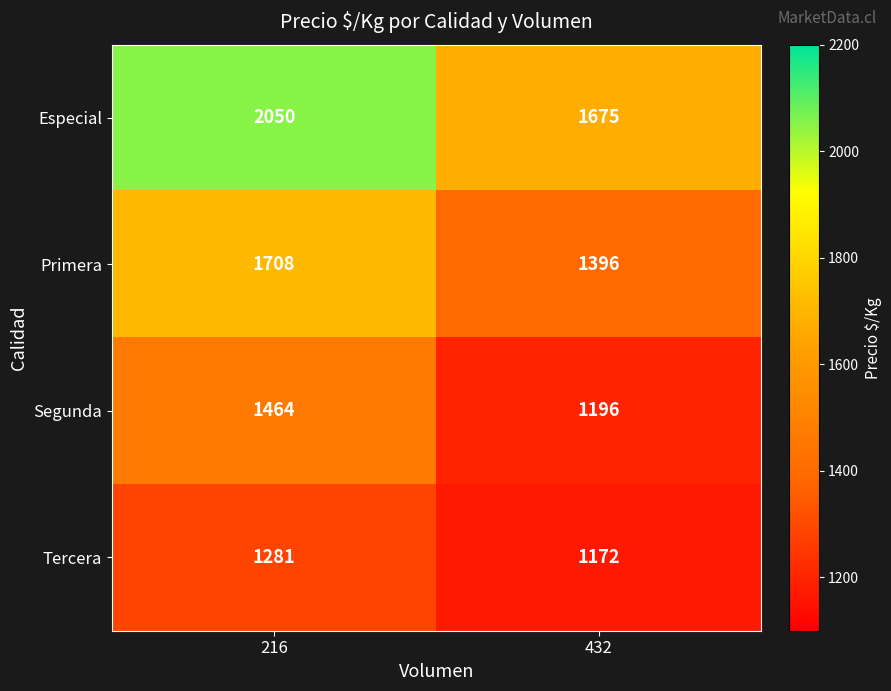

At which category is the sum across all series the highest?

216